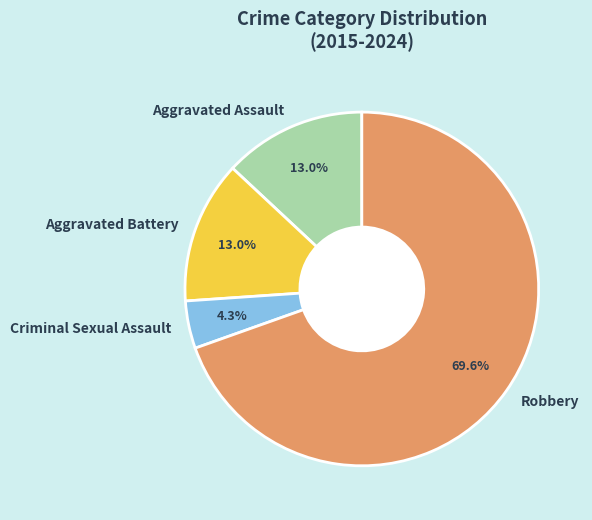

What is the largest slice in the pie chart?

Robbery